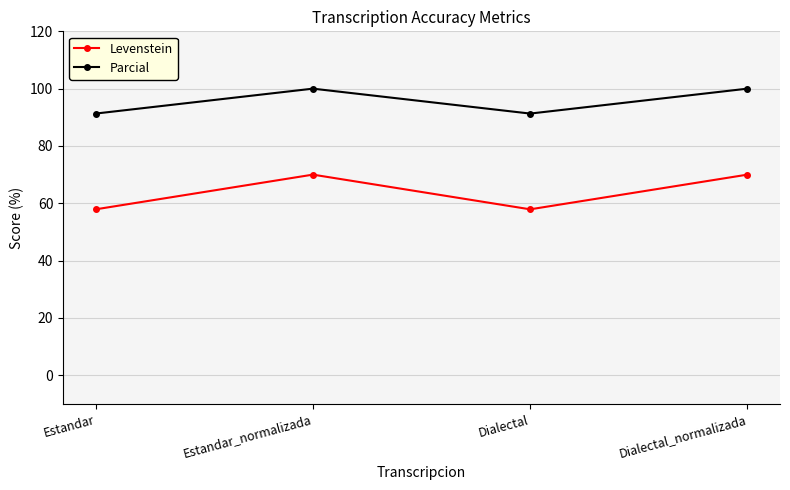

Reading left to right, list all the values displayed in this chart.

Levenstein: Estandar=57.9	Estandar_normalizada=70.0	Dialectal=57.9	Dialectal_normalizada=70.0
Parcial: Estandar=91.3	Estandar_normalizada=100.0	Dialectal=91.3	Dialectal_normalizada=100.0